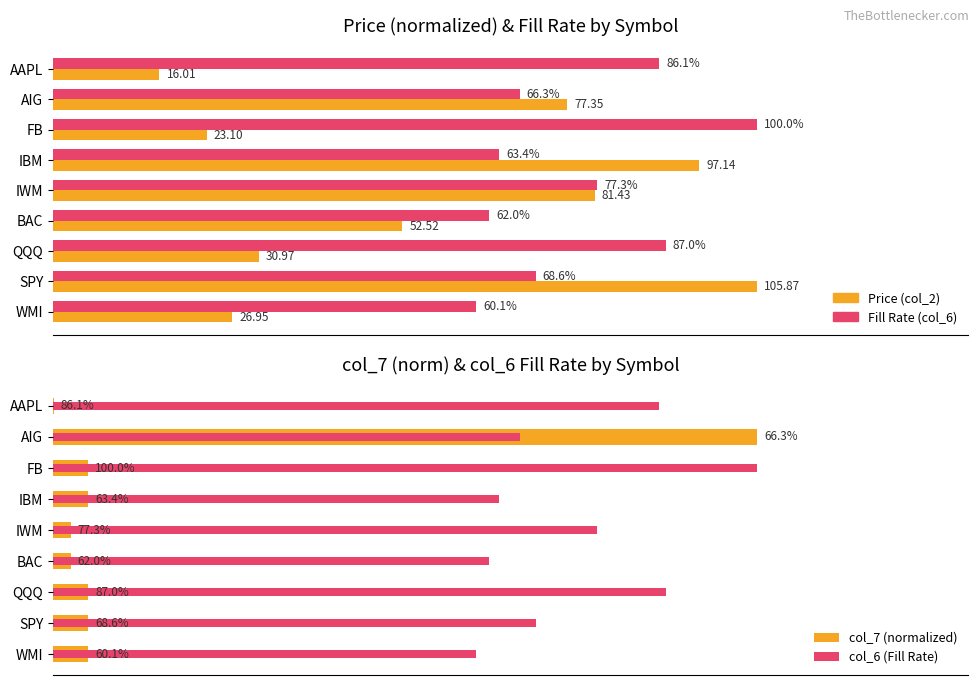

What is the label of the 5th bar from the right?

IWM